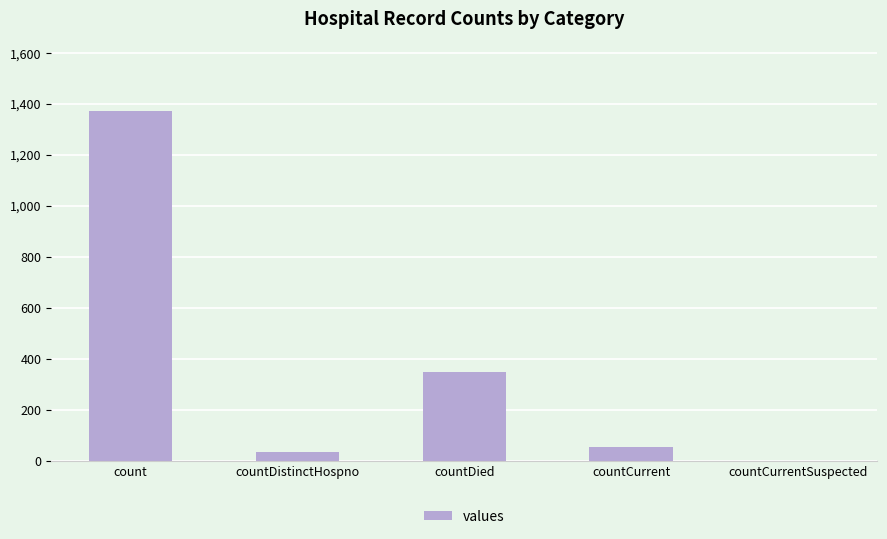

Are the bars horizontal?

No